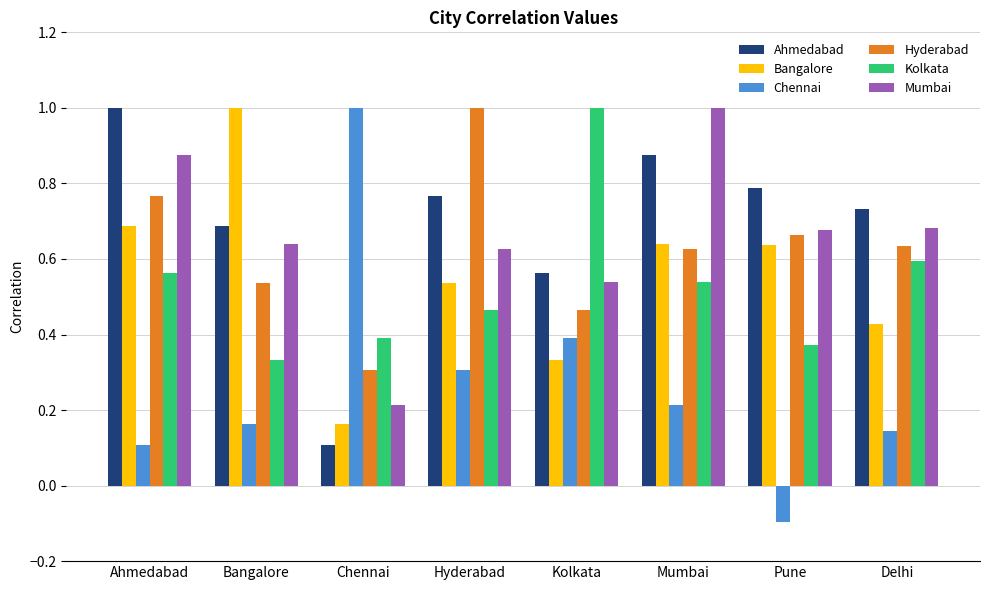

At how many categories does at least one series exceed 0?

8